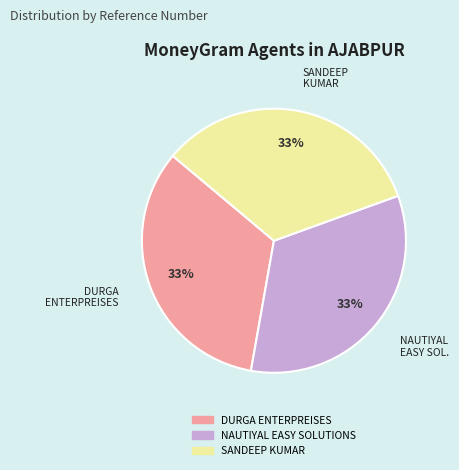

Approximately how many times larger is the value at SANDEEP KUMAR compared to DURGA ENTERPREISES?

1.0